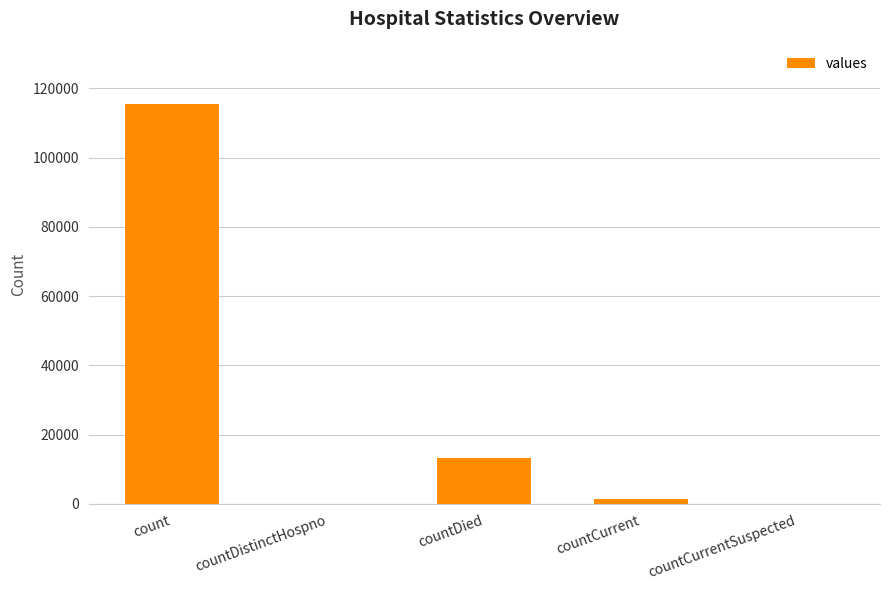

Is it true that the value at countDistinctHospno is 62821?

False